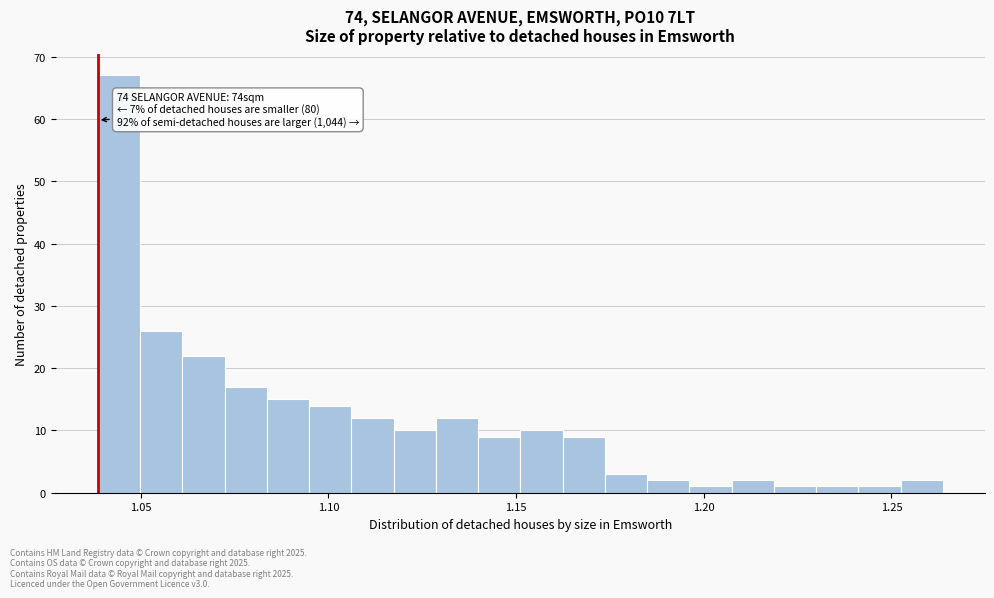

Read against the x-axis, roughly where is the centre of the tallest bar?

1.045